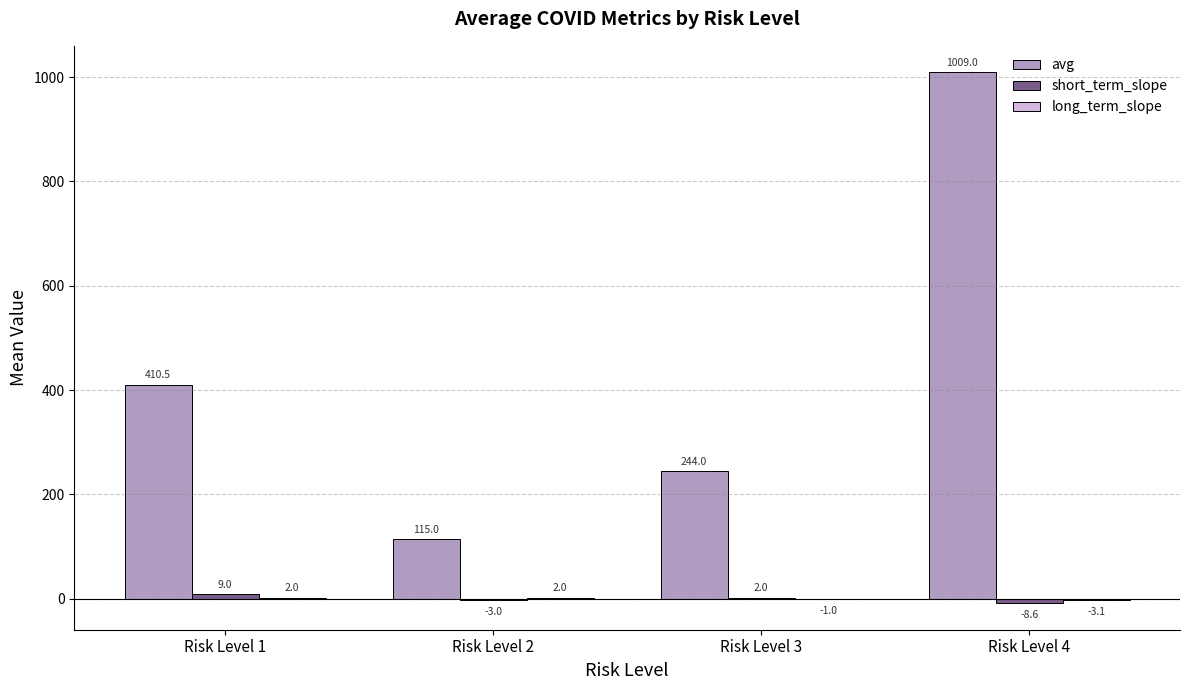

At which label does avg first exceed 410?

Risk Level 1